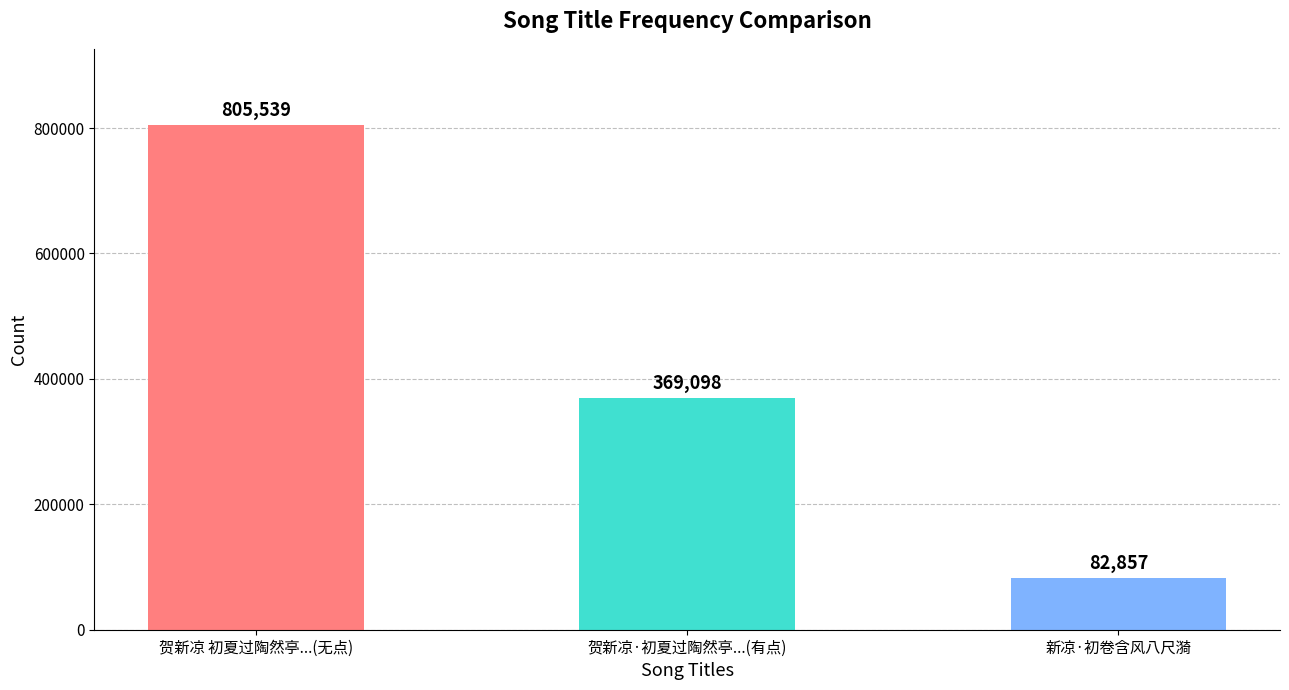

What is the sum of the values at 新凉·初卷含风八尺漪 and 贺新凉·初夏过陶然亭...(有点)?

451955